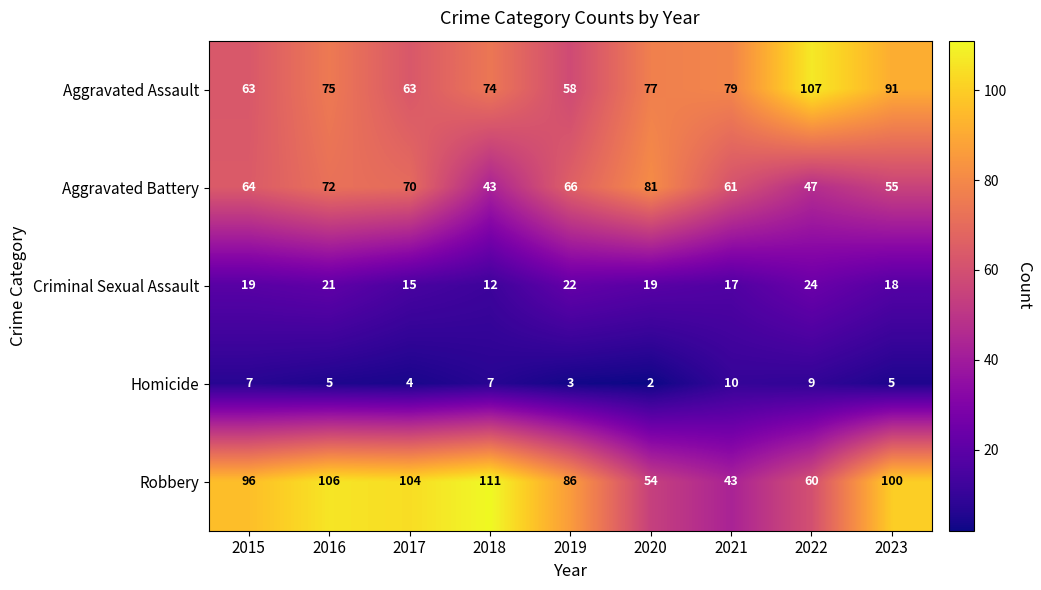

Is it true that Homicide equals 2 at 2019?

False